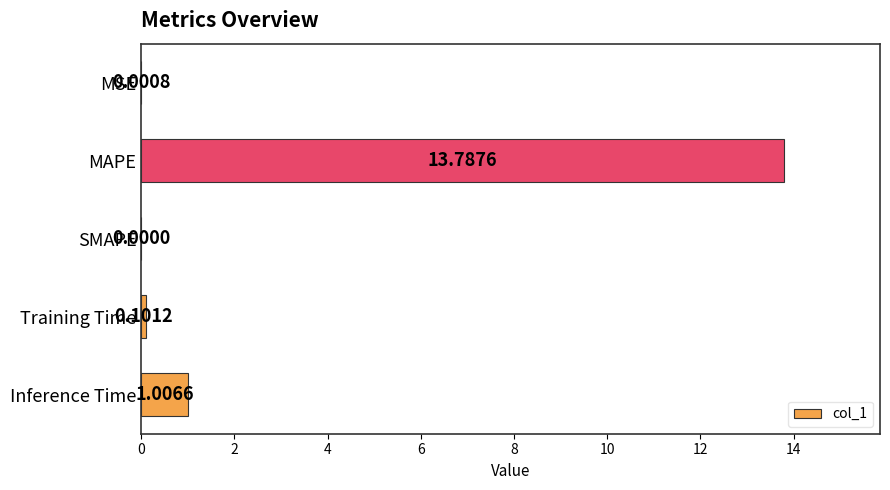

What is the change in value from MSE to Training Time?

+0.1